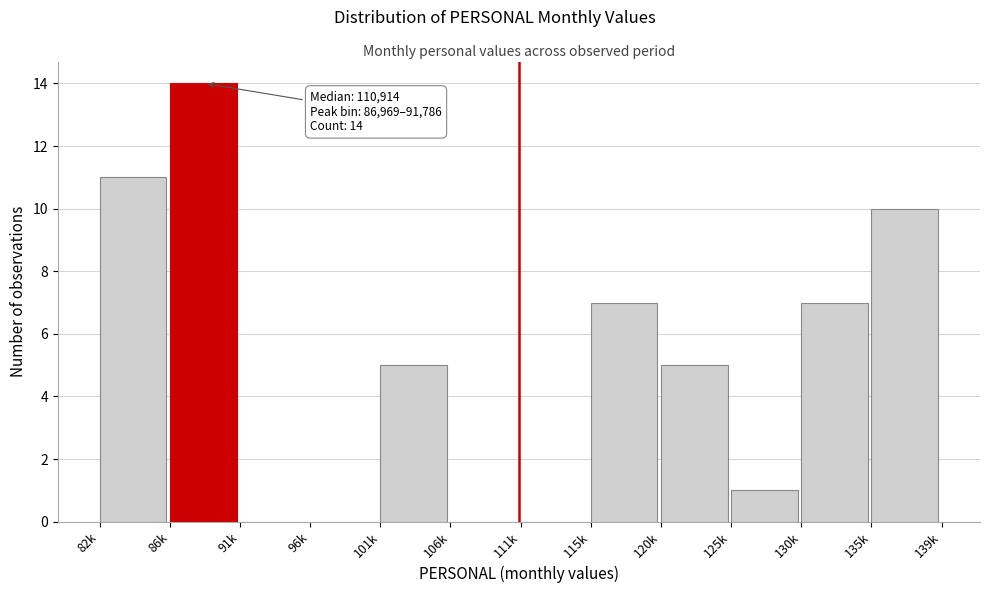

Reading left to right, extract all data points from this chart.

82k=11	86k=14	91k=0	96k=0	101k=5	106k=0	111k=0	115k=7	120k=5	125k=1	130k=7	135k=10